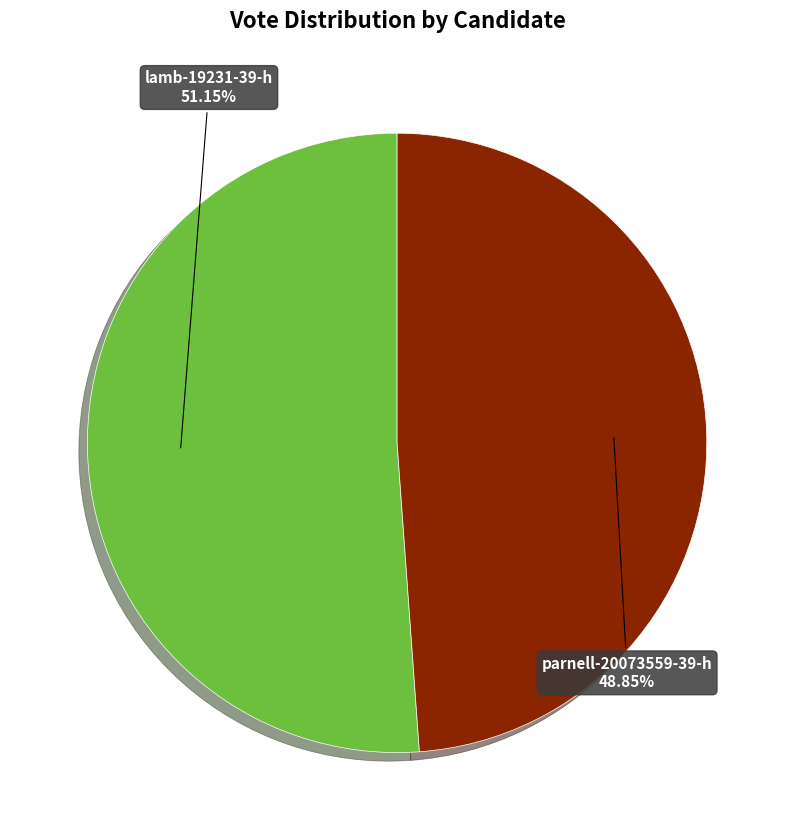

Approximately how many times larger is the value at lamb-19231-39-h compared to parnell-20073559-39-h?

1.0